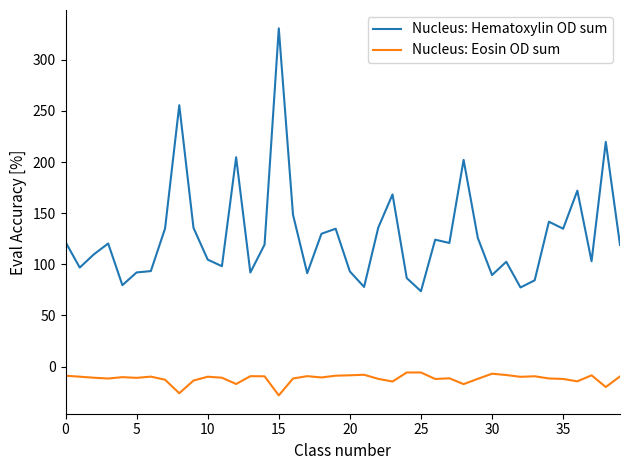

What is the smallest value displayed?

-28.2